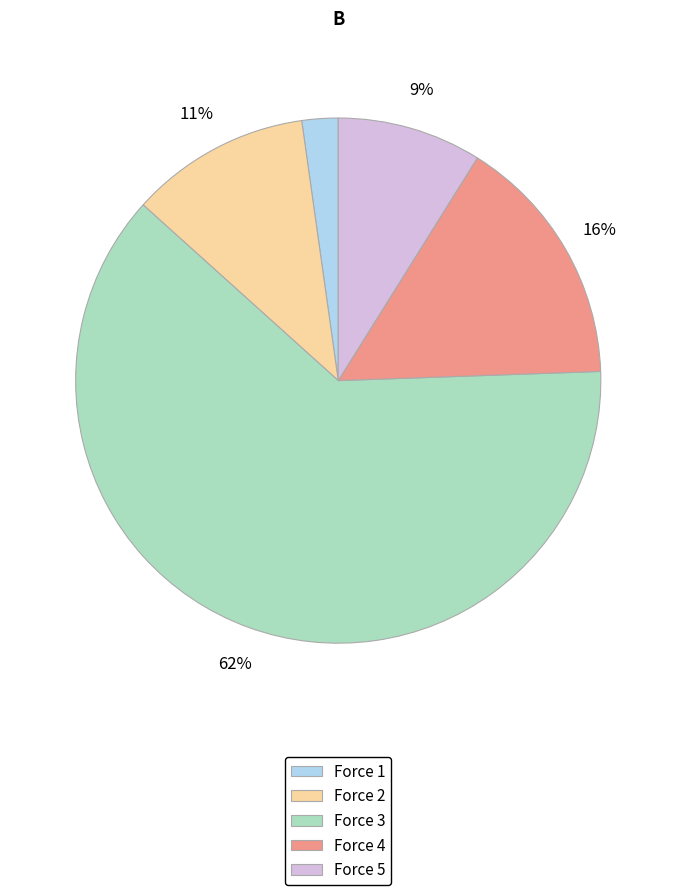

The Force 3 slice represents 62% of the pie. True or false?

True